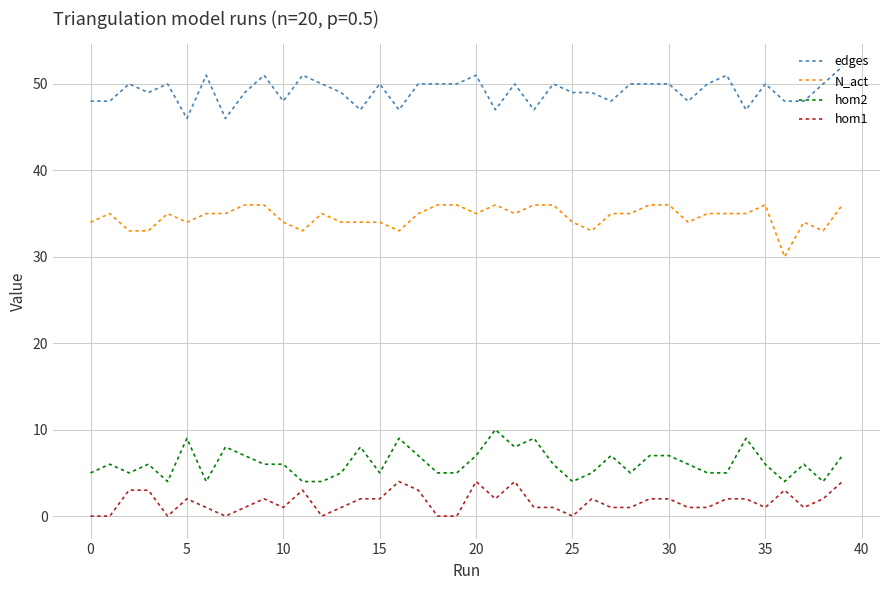

How many lines are shown in the chart?

4